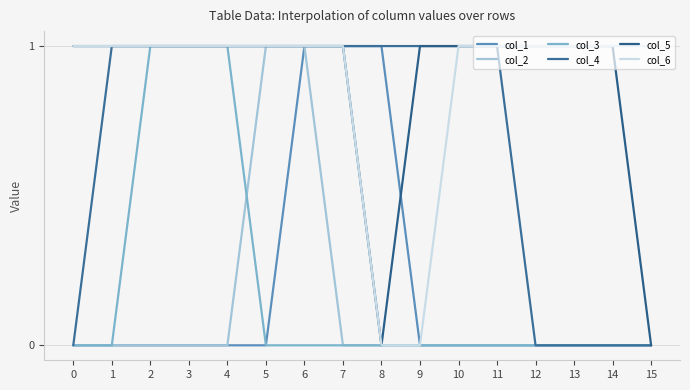

The col_6 series shows 0 at 4. True or false?

False